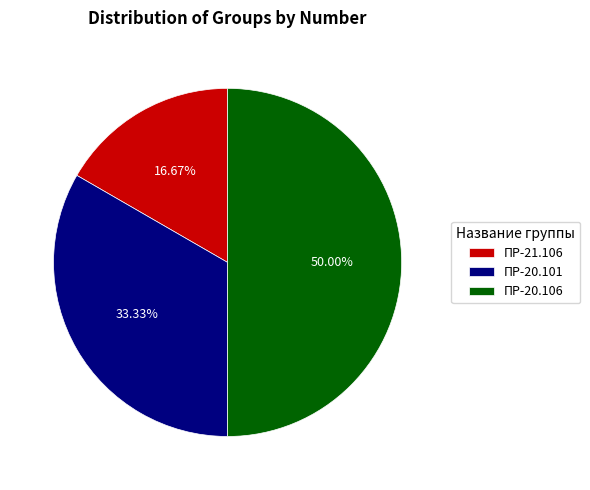

What is the smallest slice in the pie chart?

ПР-21.106